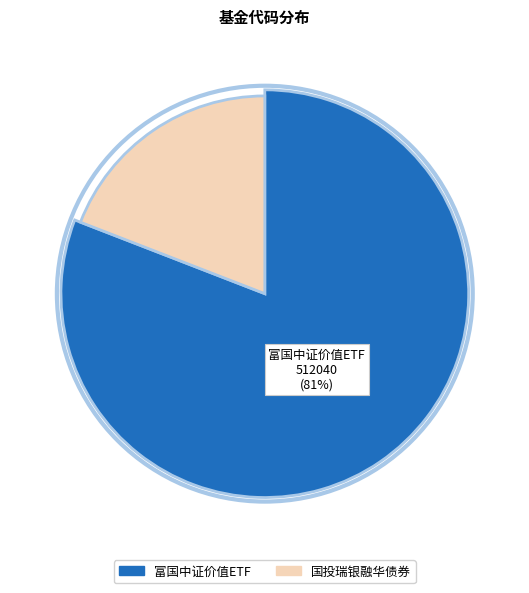

Count the number of slices in the pie.

2